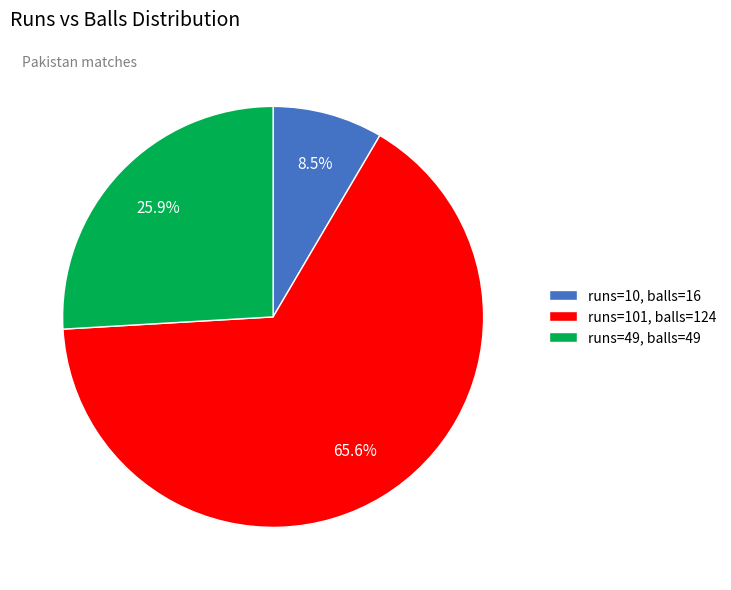

How many slices are in this pie chart?

3